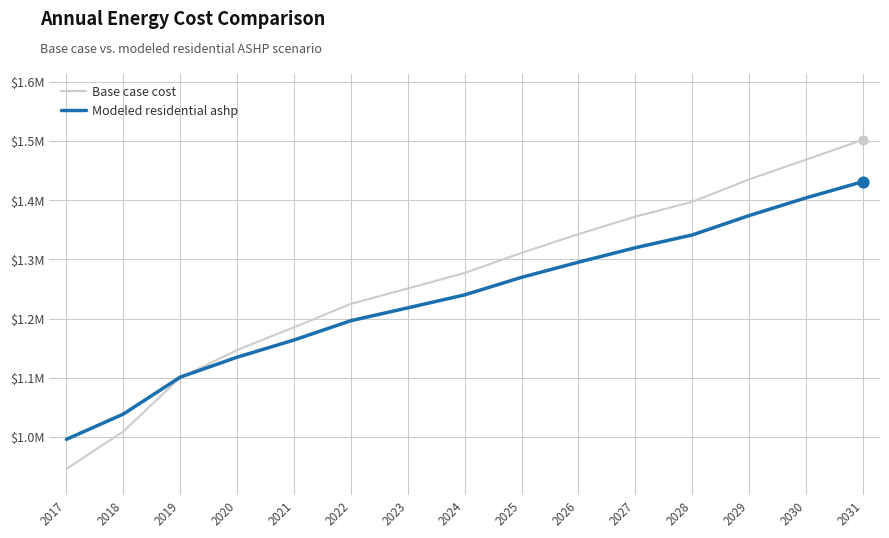

Is the value of Modeled residential ashp at 2022 greater than the value of Base case cost at 2028?

No